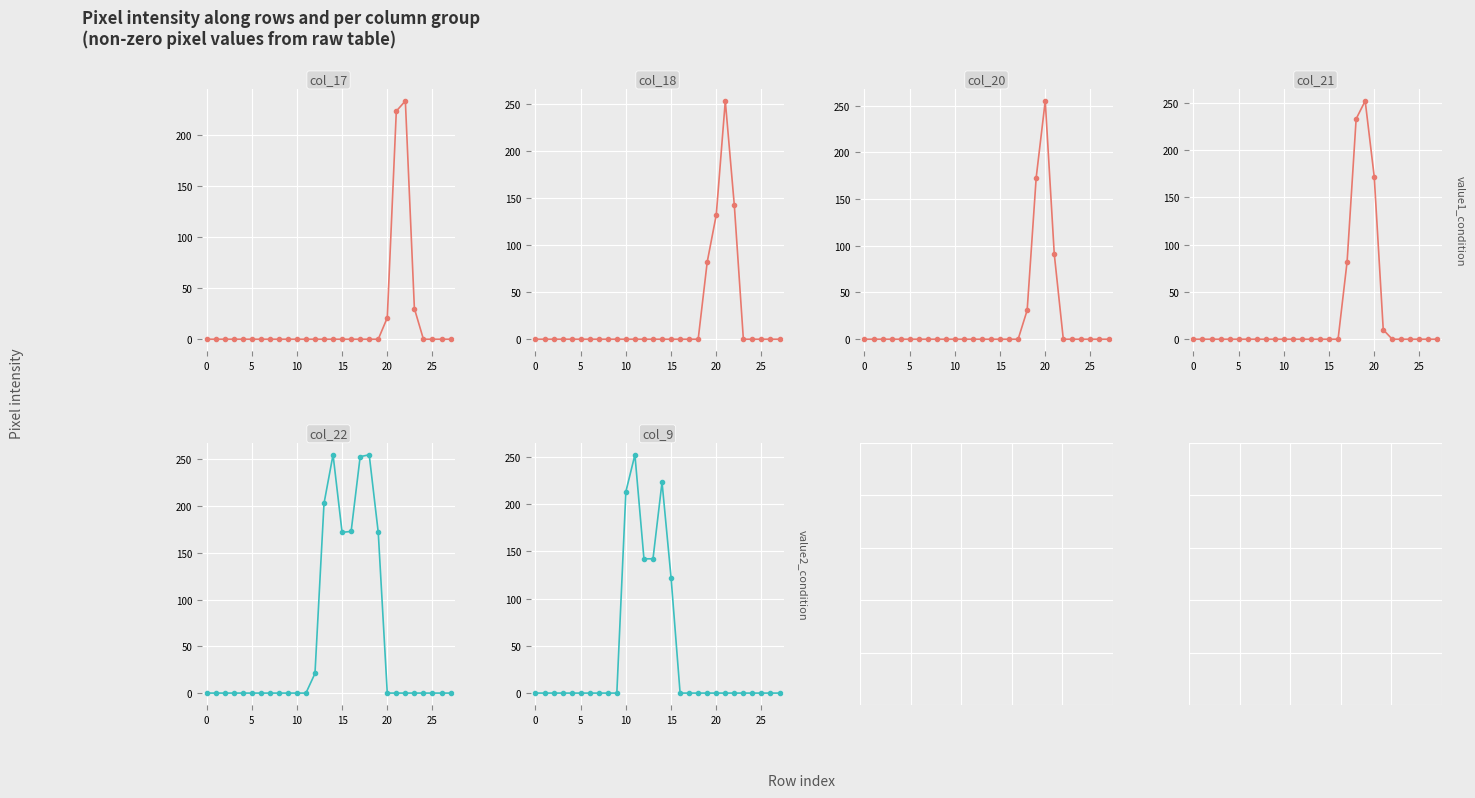

Does the chart display data point markers on the line(s)?

Yes